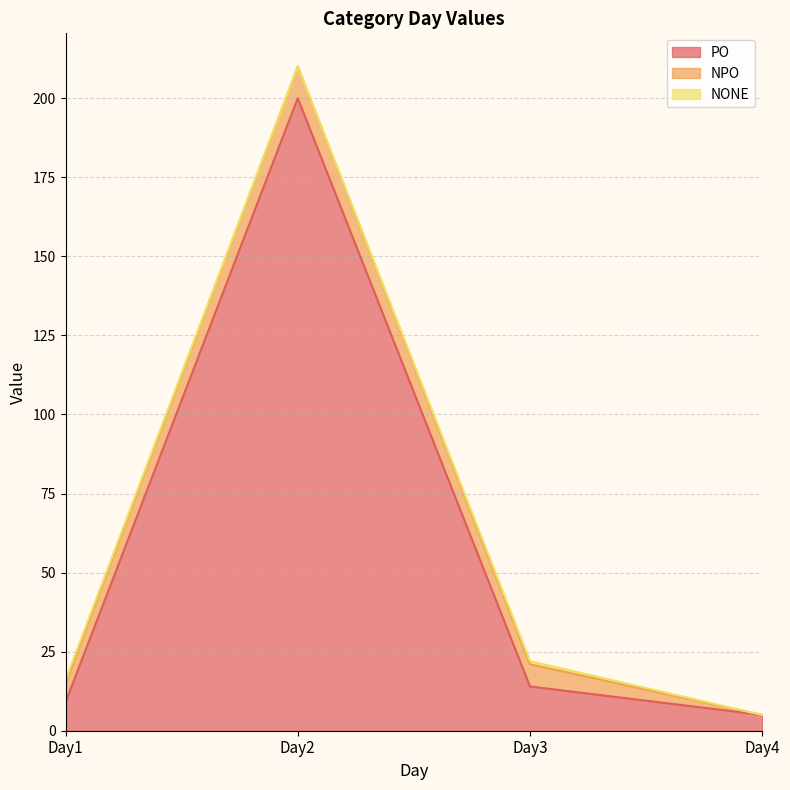

Where does the PO series first go above 14?

Day2